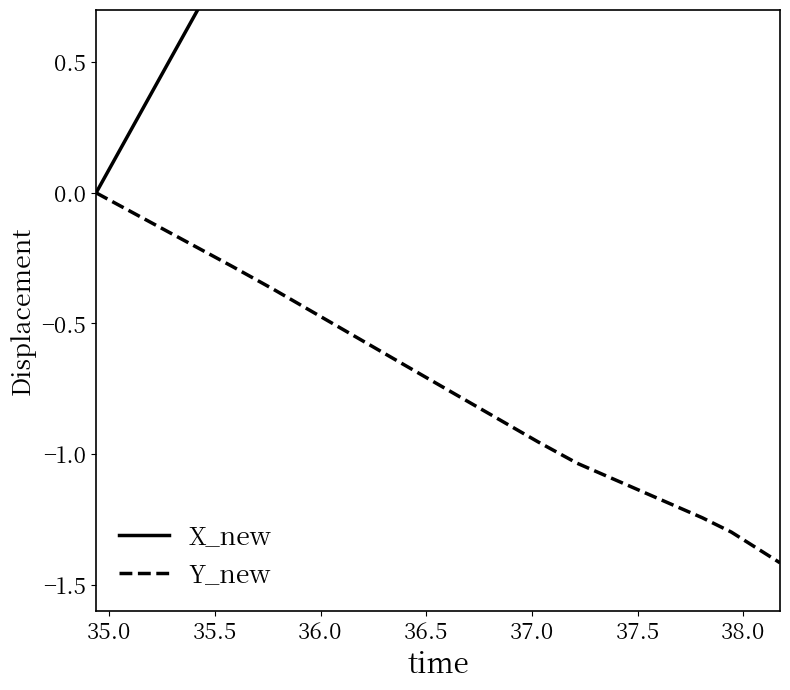

Count the number of data series in this chart.

2